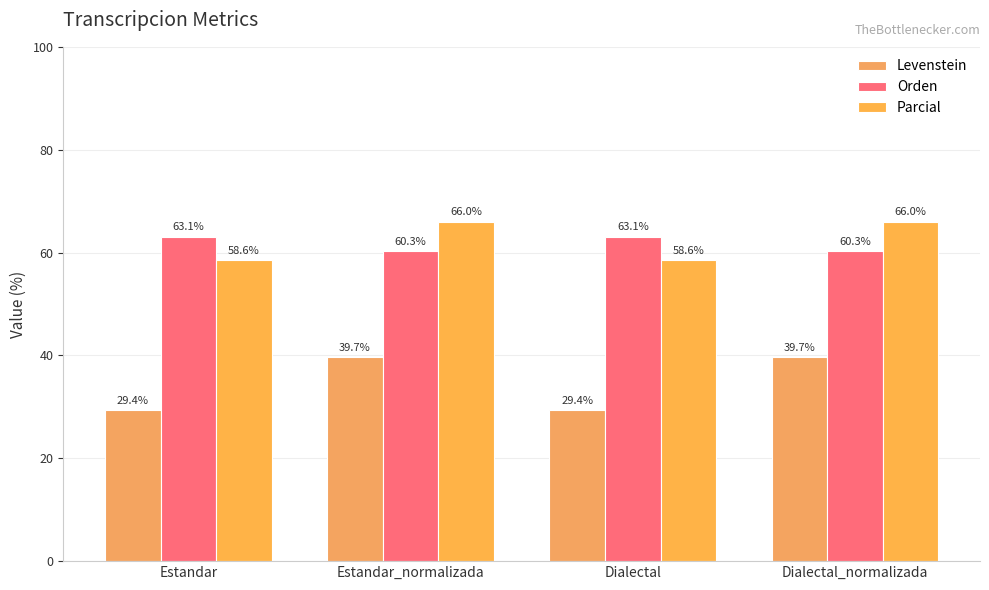

True or false: Orden has a value of 63.1 at Estandar.

True